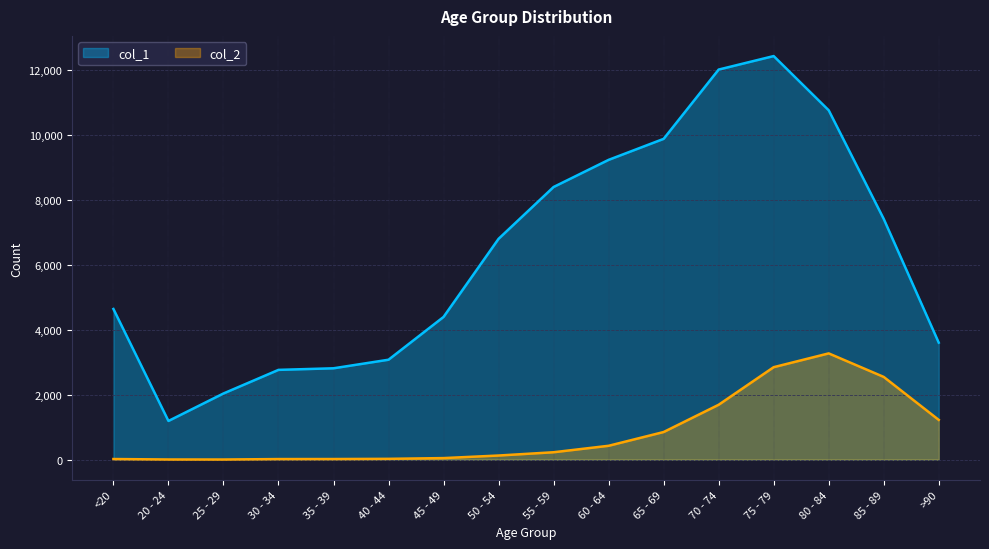

How many interior local valleys does the col_1 series have?

1